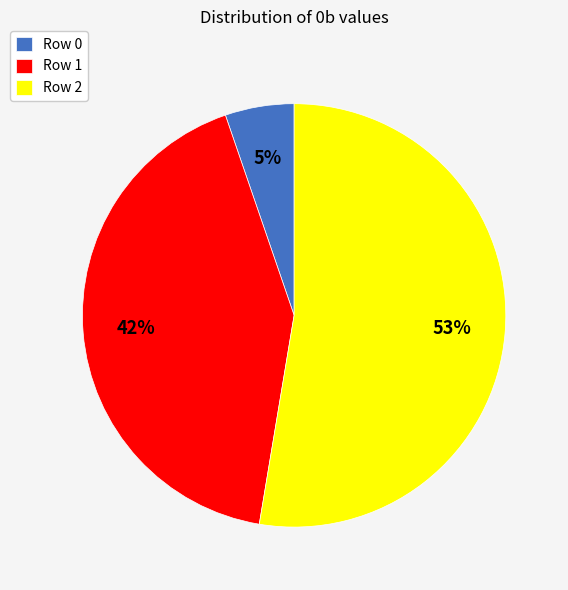

How many slices are in this pie chart?

3